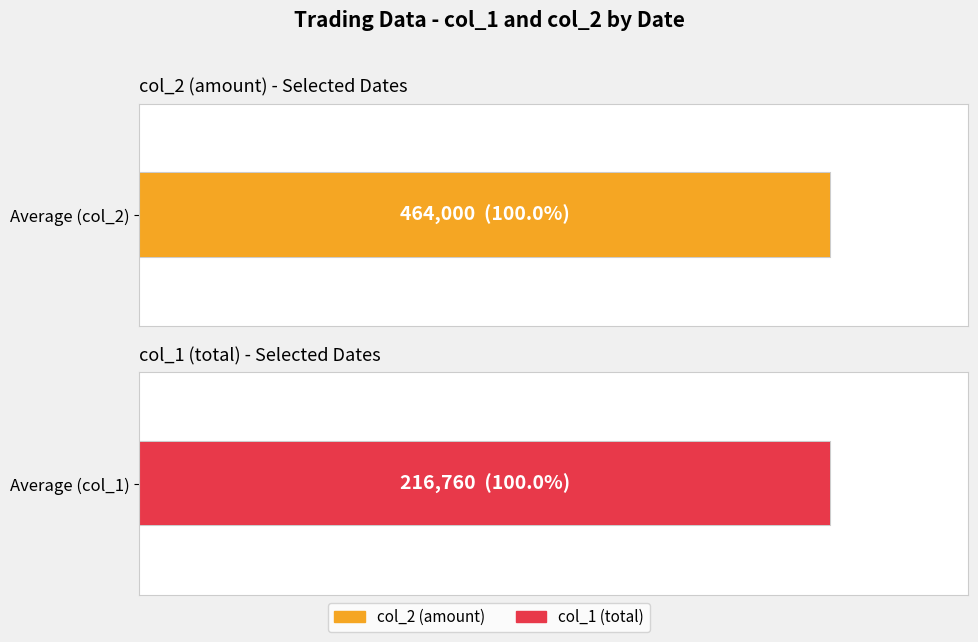

Is it true that col_1 (total) equals 378246 at 103/03/05?

False